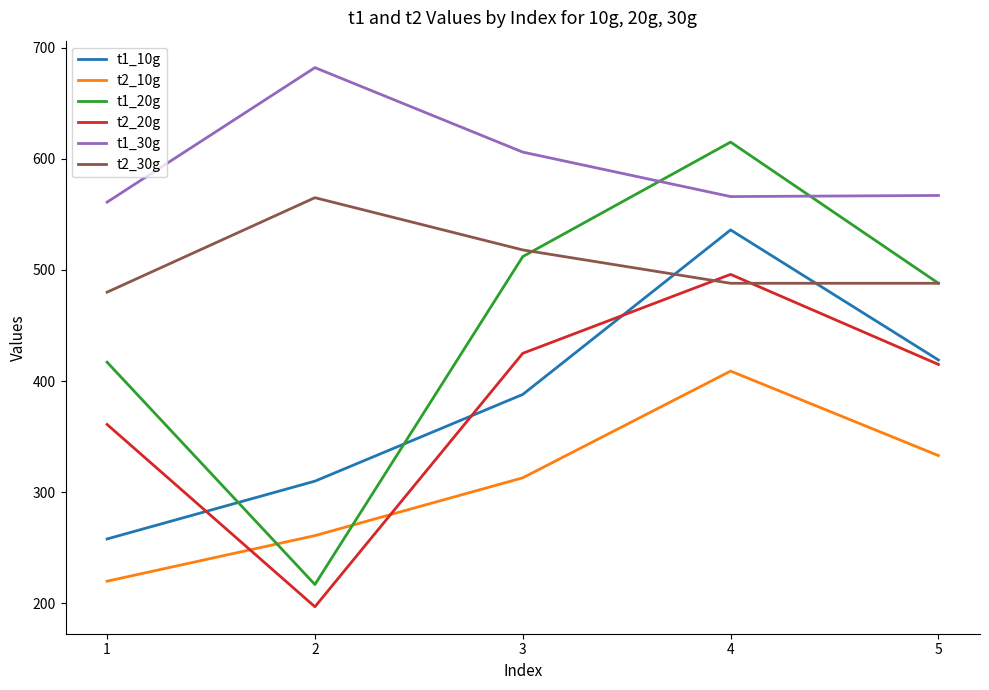

What is the spread (max minus min) of values at 1?

341